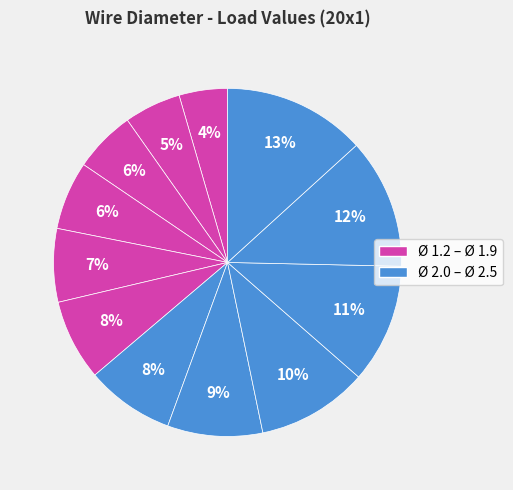

How many segments does this pie chart have?

12